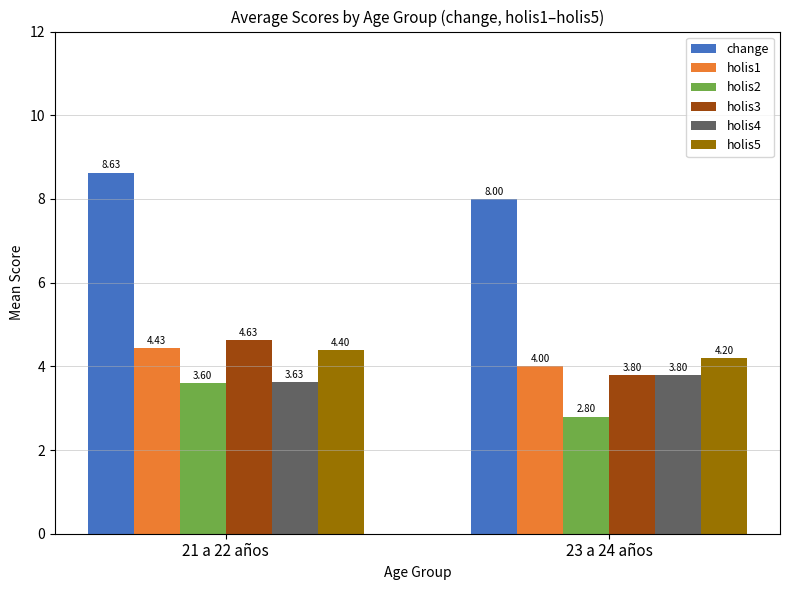

Is the value of holis5 at 23 a 24 años greater than the value of holis1 at 23 a 24 años?

Yes